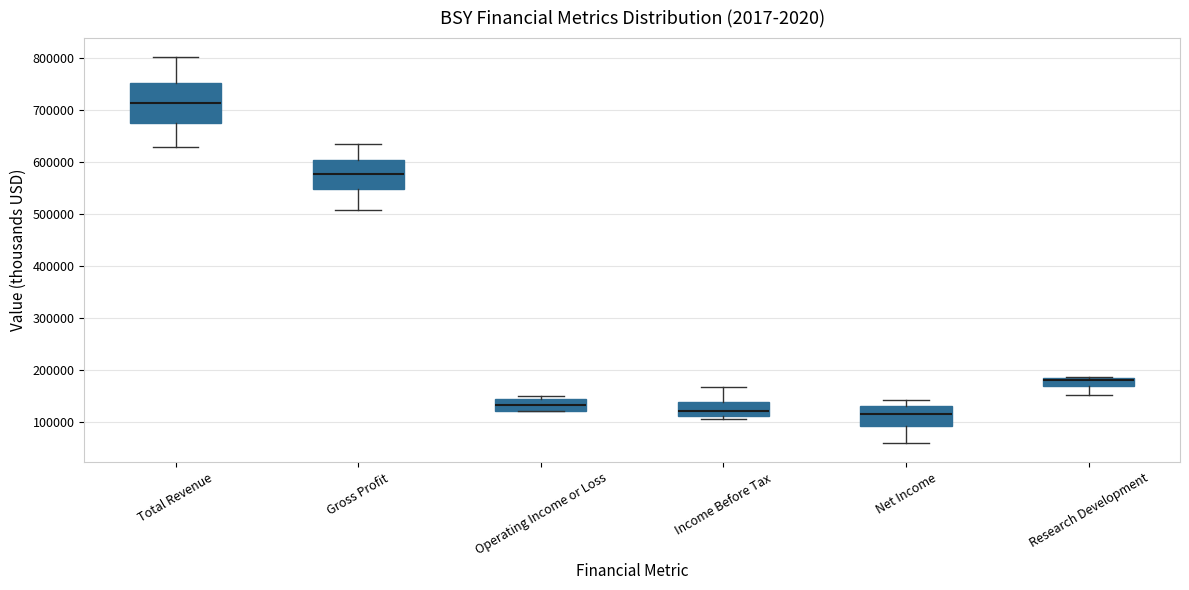

Reading left to right, transcribe this box plot: for each box, give where its median line is, the range the box spans, and where its two whiskers end, as read against the y-axis. The values are not printed on the chart, so give them approximately, as read against the axis.

Total Revenue: median 710000, box 680000 to 750000, whiskers 630000 to 800000
Gross Profit: median 580000, box 550000 to 600000, whiskers 510000 to 630000
Operating Income or Loss: median 130000, box 120000 to 140000, whiskers 120000 to 150000
Income Before Tax: median 120000, box 110000 to 140000, whiskers 110000 (just below the box's lower edge) to 170000
Net Income: median 110000, box 90000 to 130000, whiskers 60000 to 140000
Research Development: median 180000 (just below the box's upper edge), box 170000 to 180000, whiskers 150000 to 190000